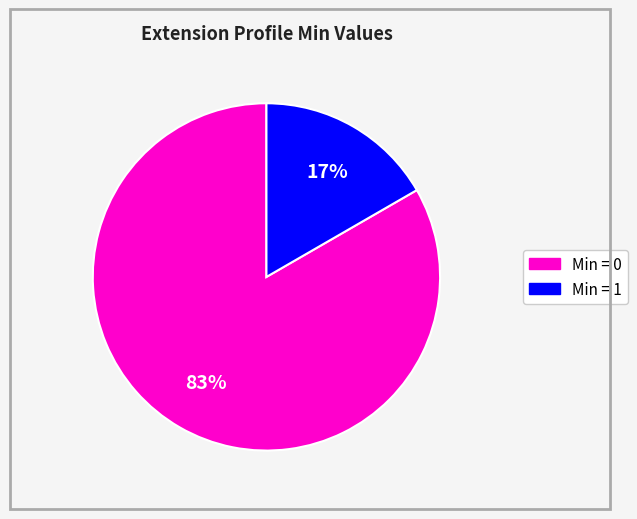

Is there any slice that represents more than half of the pie?

Yes